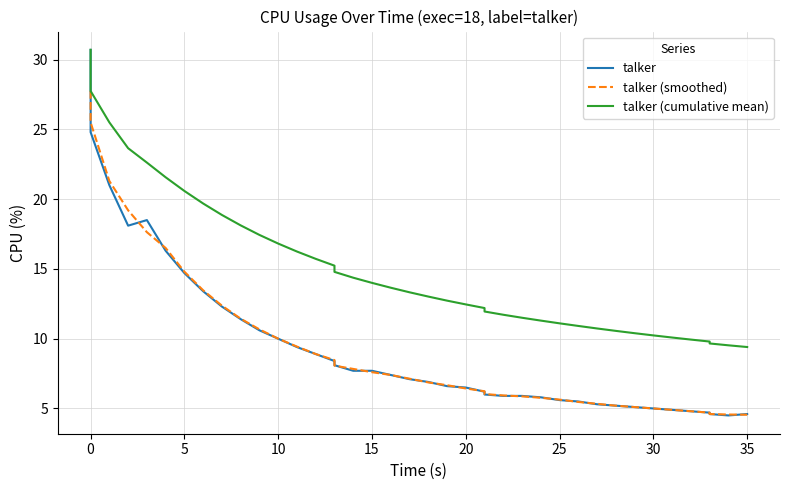

At 20, list the series in order from smallest to largest.

talker, talker (smoothed), talker (cumulative mean)